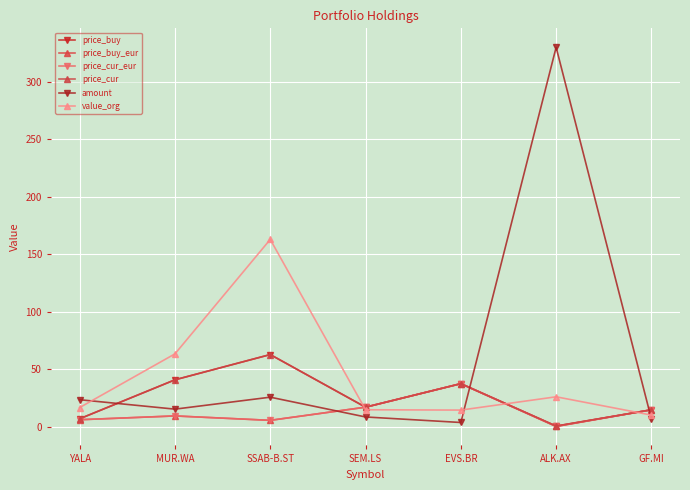

The value of amount at YALA is 23.7. True or false?

True